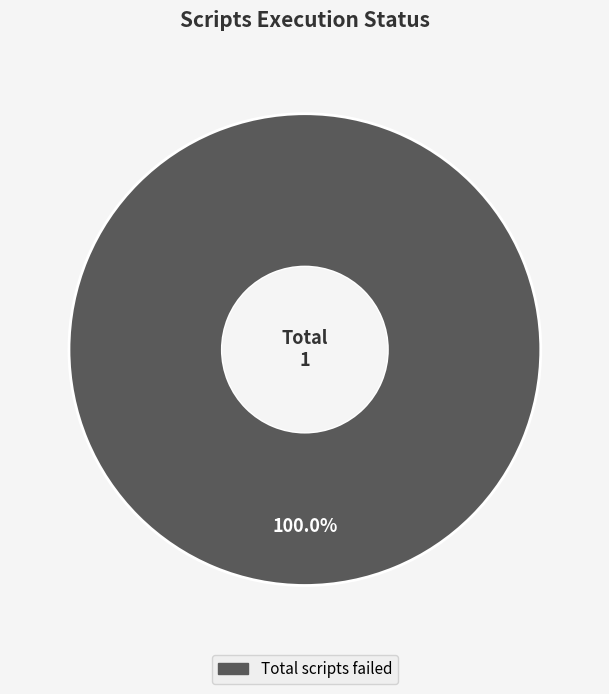

Does any single category account for the majority?

Yes